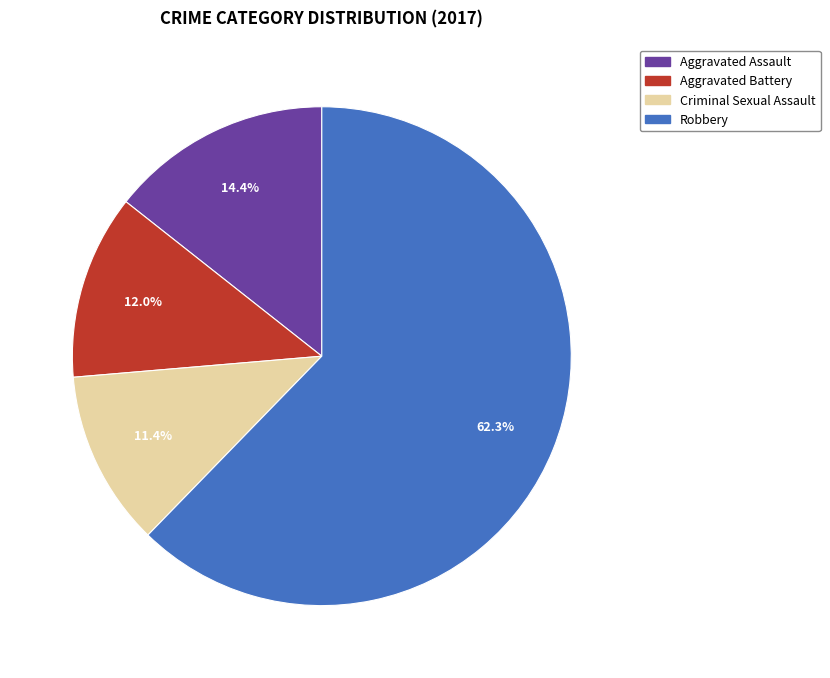

To the nearest percent, what is the average slice percentage?

25%